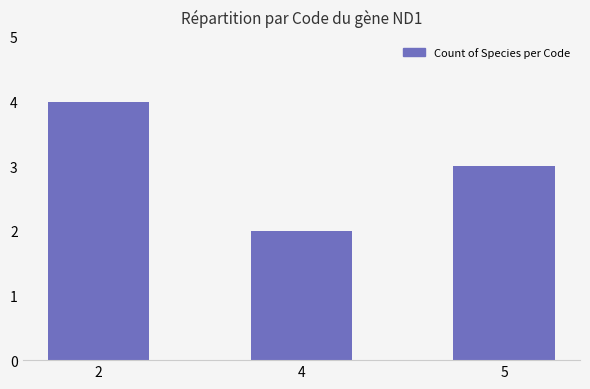

Does the chart contain any negative values?

No